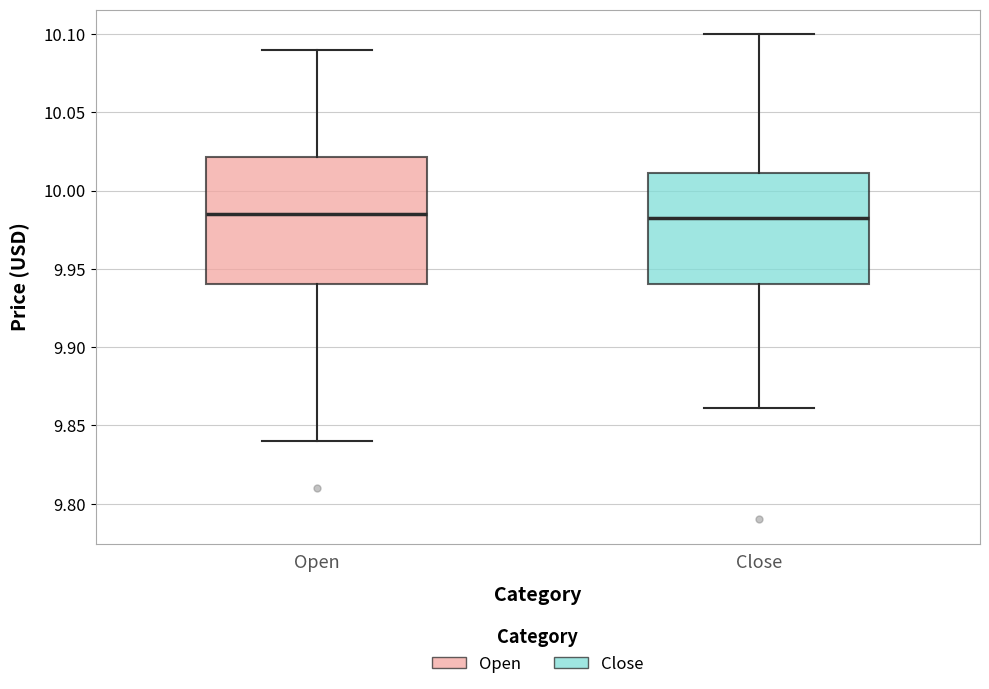

Reading left to right, transcribe this box plot: for each box, give where its median line is, the range the box spans, and where its two whiskers end, as read against the y-axis. The values are not printed on the chart, so give them approximately, as read against the axis.

Open: median 9.985, box 9.940 to 10.020, whiskers 9.840 to 10.090
Close: median 9.980, box 9.940 to 10.010, whiskers 9.860 to 10.100